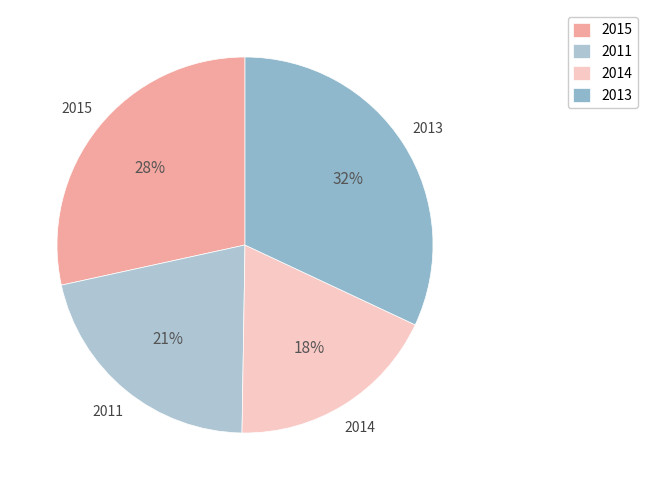

To the nearest percent, what is the difference between the 2013 and 2014 slice percentages?

14%